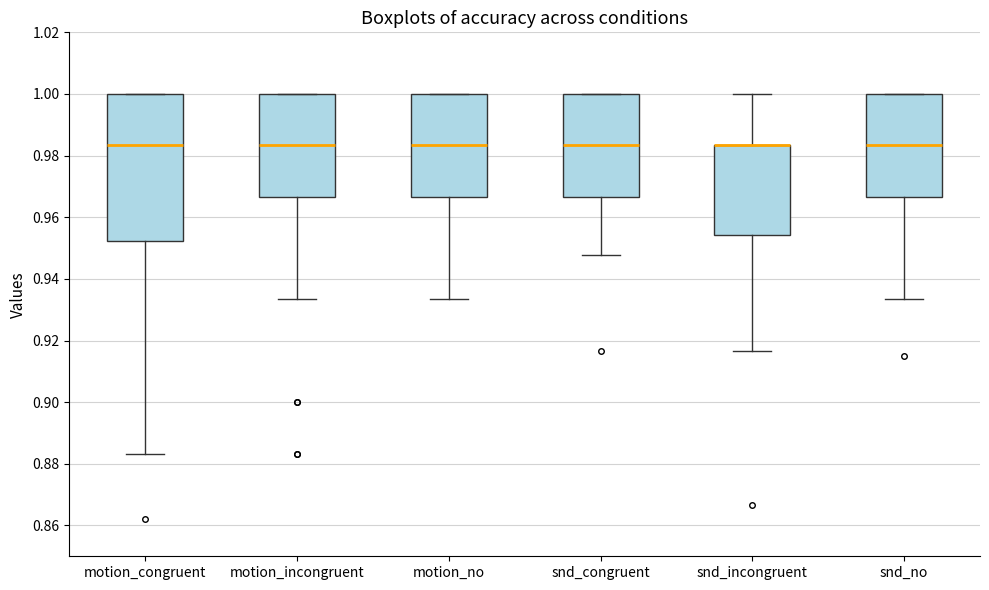

Which box is the tallest, from its lower edge to its upper edge?

motion_congruent